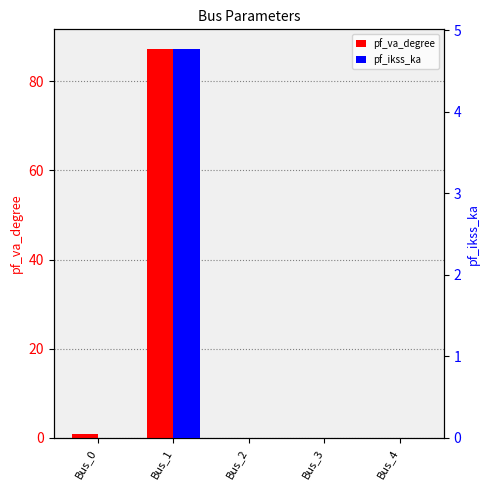

Which series has the largest total across all categories?

pf_va_degree